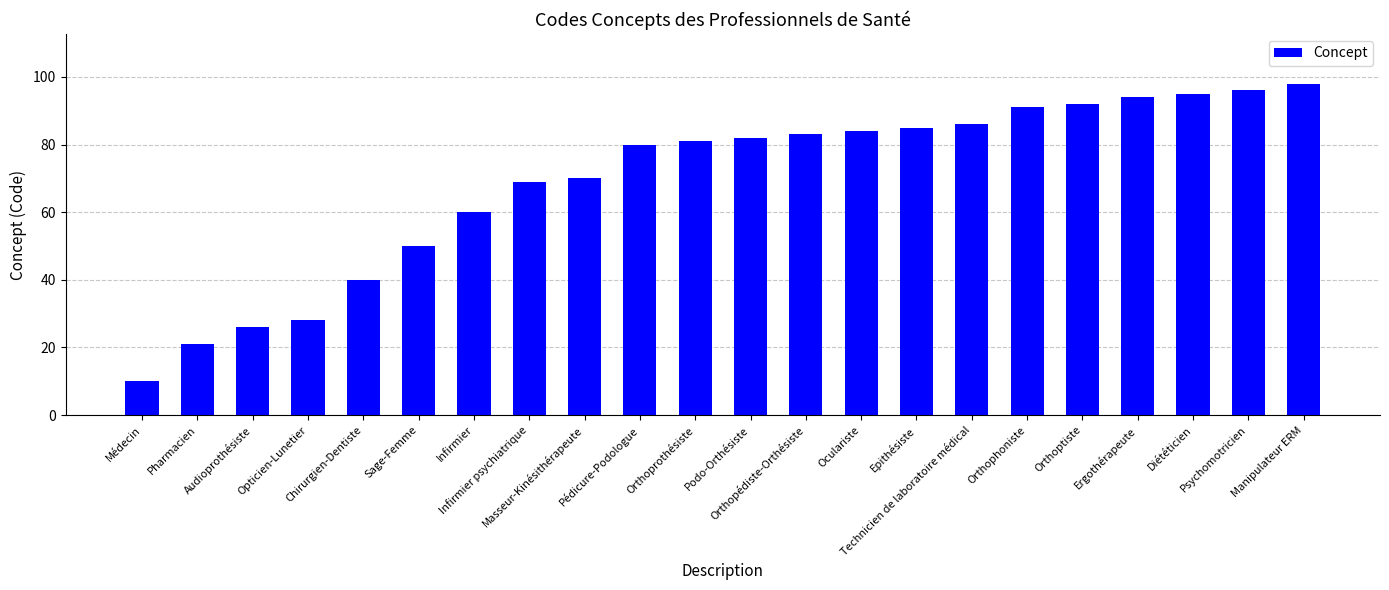

Which has a higher value, Ergothérapeute or Orthoptiste?

Ergothérapeute